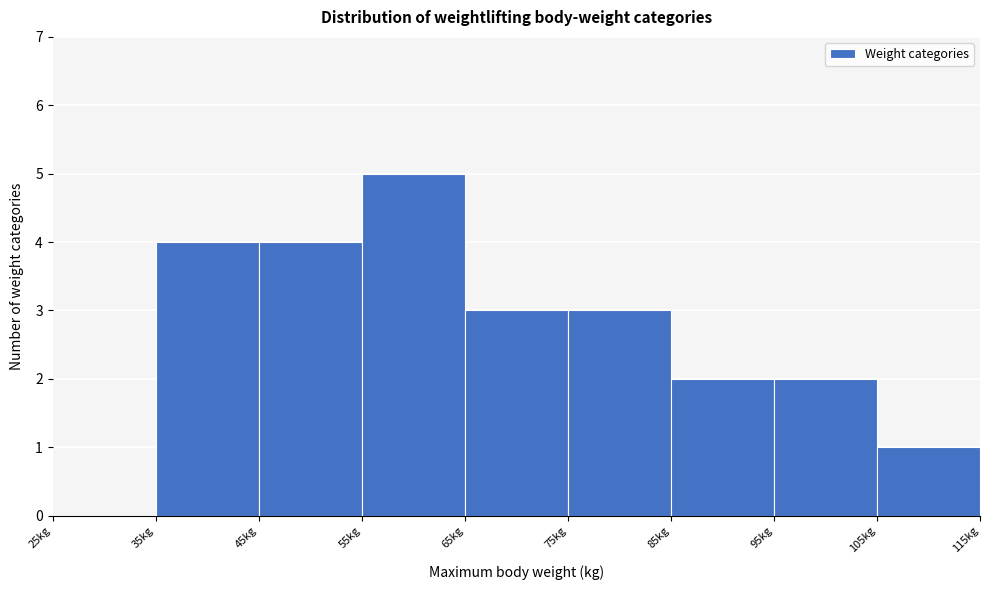

Reading left to right, transcribe this chart: for each bar, give the range it covers on the x-axis and its height. The values are not printed on the chart, so give them approximately, as read against the axis.

25 to 35: 0
35 to 45: 4
45 to 55: 4
55 to 65: 5
65 to 75: 3
75 to 85: 3
85 to 95: 2
95 to 105: 2
105 to 115: 1